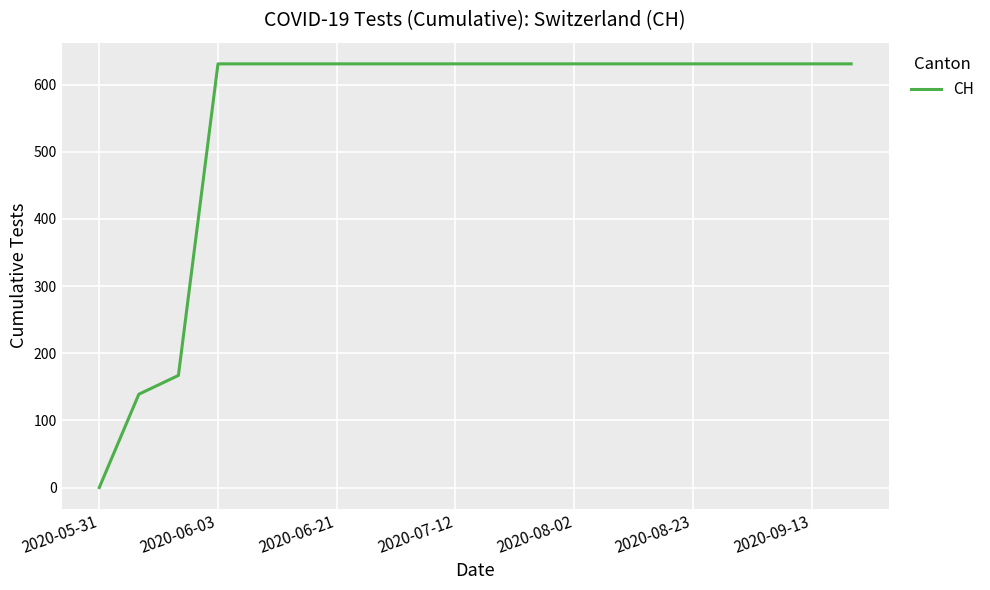

What is the greatest value displayed?

631